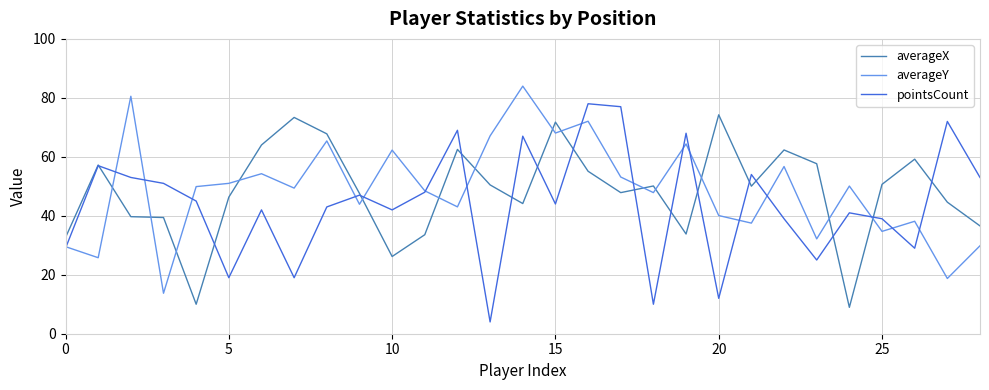

What is the maximum value shown in the chart?

84.0